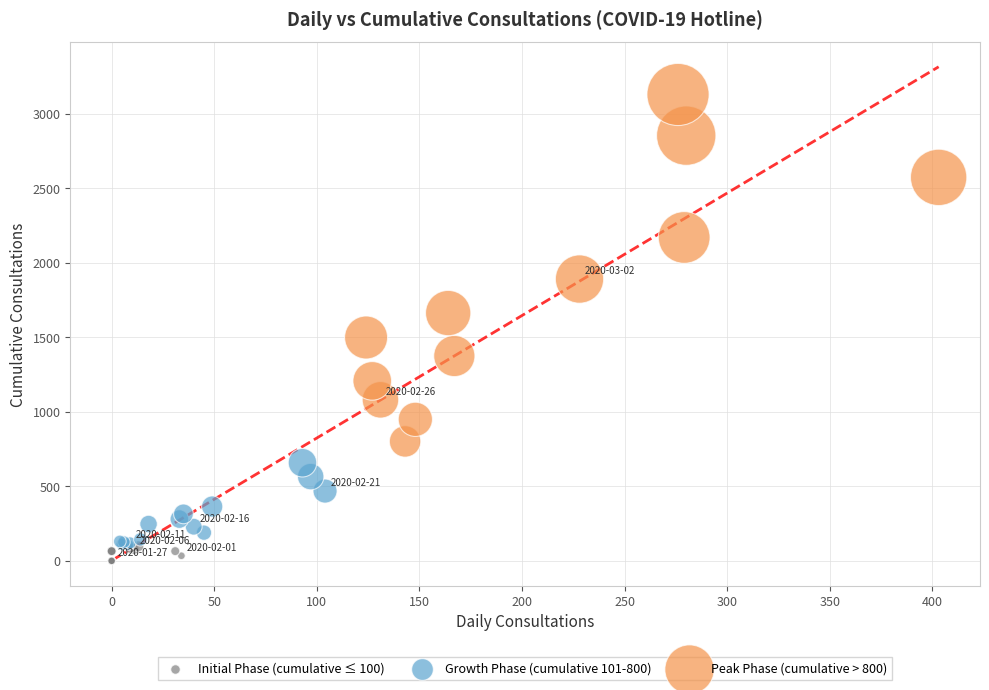

Which series has the largest Y range (max minus min)?

Peak Phase (cumulative > 800)